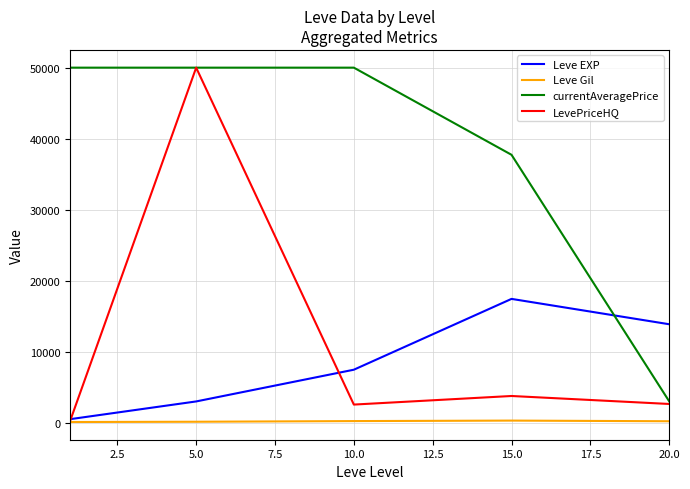

How many categories are shown in the chart?

5